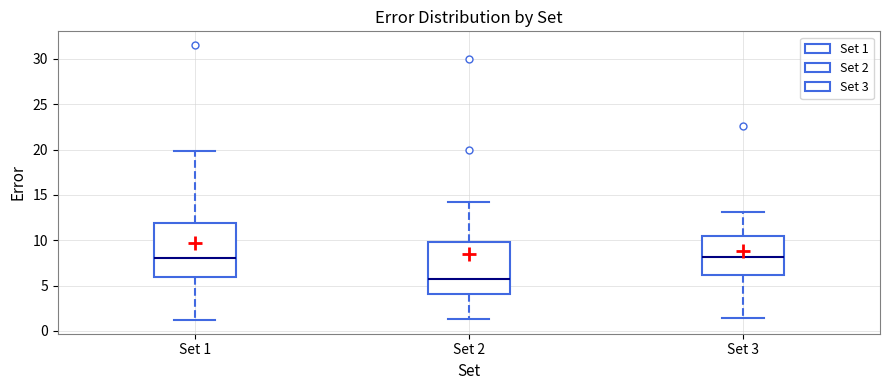

Reading left to right, read every box against the y-axis: the position of its median line, the range the box covers, and the ends of its whiskers. The values are not printed on the chart, so give them approximately, as read against the axis.

Set 1: median 8.0, box 6.0 to 12.0, whiskers 1.0 to 20.0
Set 2: median 5.5, box 4.0 to 10.0, whiskers 1.5 to 14.0
Set 3: median 8.0, box 6.0 to 10.5, whiskers 1.5 to 13.0